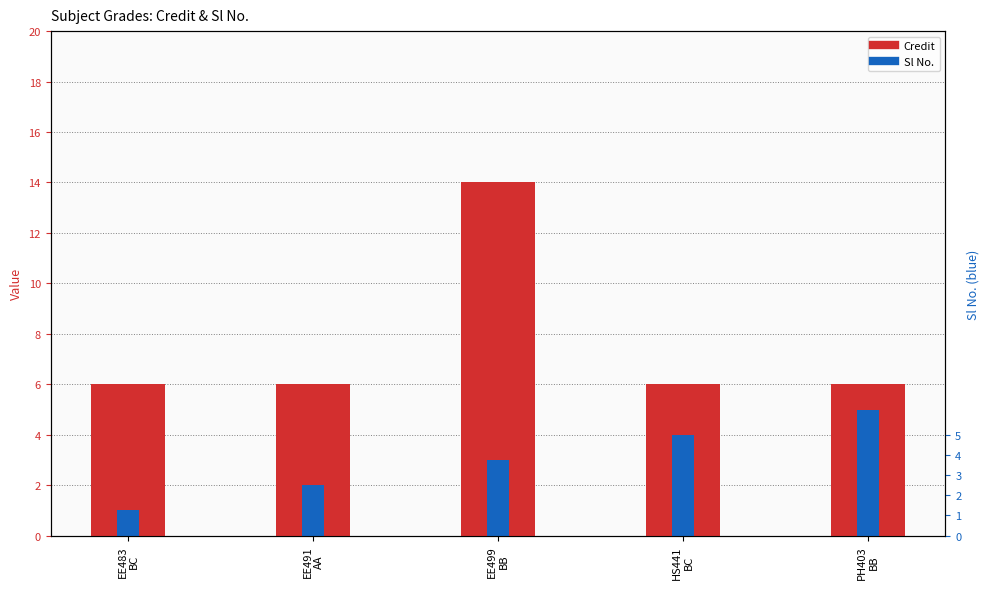

What is the average value of the Credit series?

8